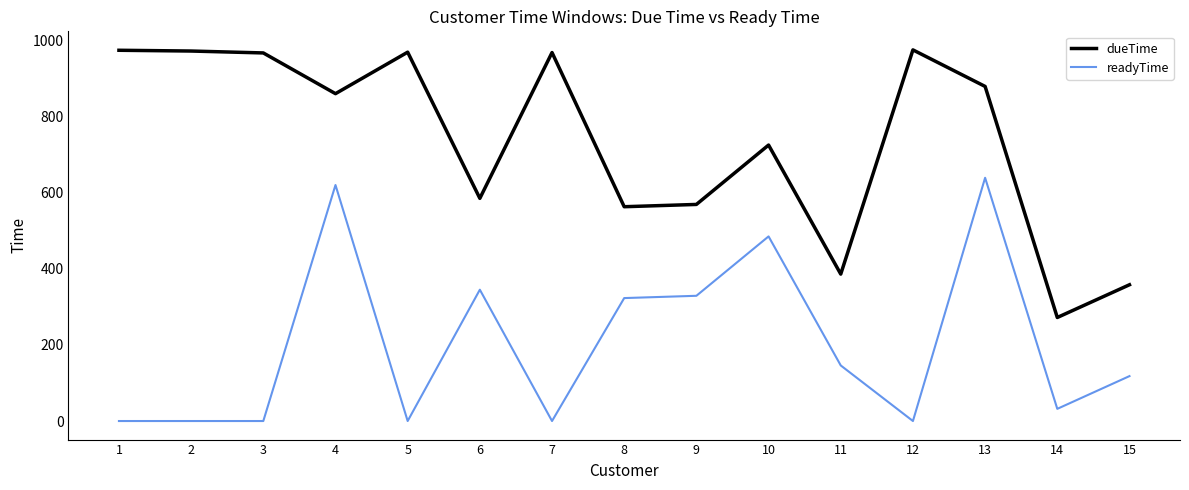

What are all the series names shown in the legend?

dueTime, readyTime